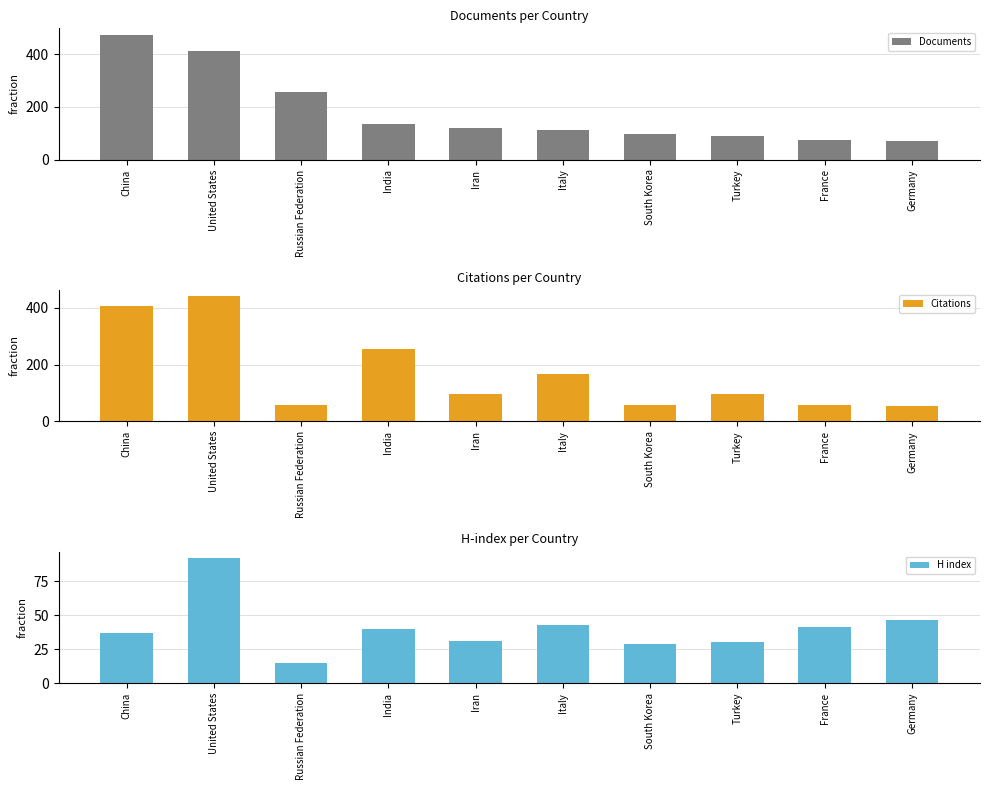

What is the sum of all Citations values?

1694